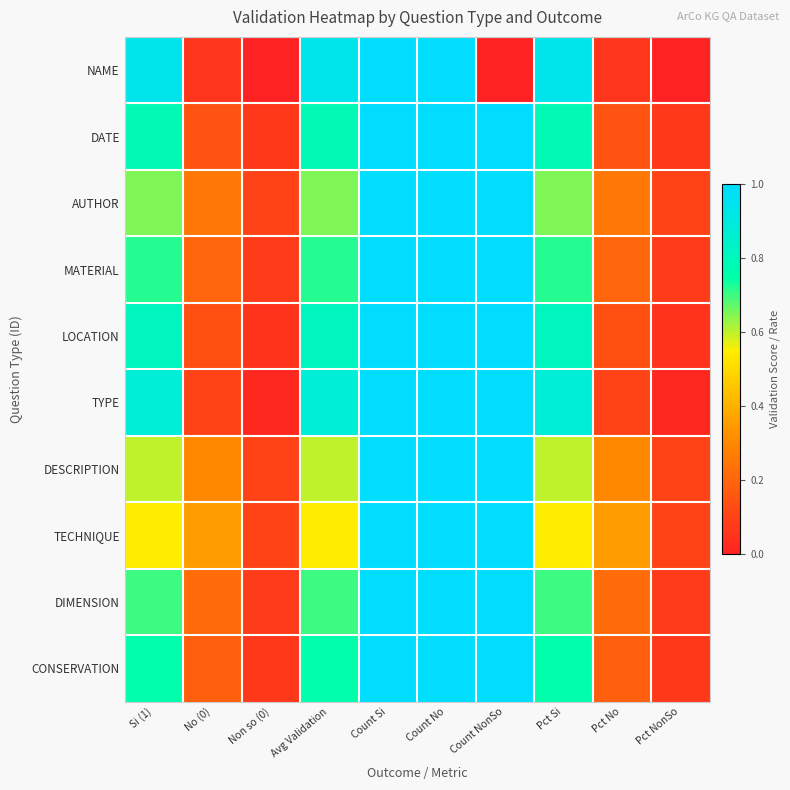

Reading left to right, list all the values displayed in this chart.

NAME: Si (1)=0.9	No (0)=0.1	Non so (0)=0.0	Avg Validation=0.9	Count Si=180.0	Count No=11.0	Count NonSo=0.0	Pct Si=0.9	Pct No=0.1	Pct NonSo=0.0
DATE: Si (1)=0.8	No (0)=0.1	Non so (0)=0.1	Avg Validation=0.8	Count Si=149.0	Count No=29.0	Count NonSo=13.0	Pct Si=0.8	Pct No=0.1	Pct NonSo=0.1
AUTHOR: Si (1)=0.7	No (0)=0.2	Non so (0)=0.1	Avg Validation=0.7	Count Si=124.0	Count No=48.0	Count NonSo=19.0	Pct Si=0.7	Pct No=0.2	Pct NonSo=0.1
MATERIAL: Si (1)=0.7	No (0)=0.2	Non so (0)=0.1	Avg Validation=0.7	Count Si=138.0	Count No=38.0	Count NonSo=15.0	Pct Si=0.7	Pct No=0.2	Pct NonSo=0.1
LOCATION: Si (1)=0.8	No (0)=0.1	Non so (0)=0.1	Avg Validation=0.8	Count Si=155.0	Count No=27.0	Count NonSo=10.0	Pct Si=0.8	Pct No=0.1	Pct NonSo=0.1
TYPE: Si (1)=0.9	No (0)=0.1	Non so (0)=0.0	Avg Validation=0.9	Count Si=168.0	Count No=19.0	Count NonSo=4.0	Pct Si=0.9	Pct No=0.1	Pct NonSo=0.0
DESCRIPTION: Si (1)=0.6	No (0)=0.3	Non so (0)=0.1	Avg Validation=0.6	Count Si=115.0	Count No=57.0	Count NonSo=19.0	Pct Si=0.6	Pct No=0.3	Pct NonSo=0.1
TECHNIQUE: Si (1)=0.6	No (0)=0.3	Non so (0)=0.1	Avg Validation=0.6	Count Si=105.0	Count No=67.0	Count NonSo=19.0	Pct Si=0.6	Pct No=0.3	Pct NonSo=0.1
DIMENSION: Si (1)=0.7	No (0)=0.2	Non so (0)=0.1	Avg Validation=0.7	Count Si=134.0	Count No=42.0	Count NonSo=15.0	Pct Si=0.7	Pct No=0.2	Pct NonSo=0.1
CONSERVATION: Si (1)=0.8	No (0)=0.2	Non so (0)=0.1	Avg Validation=0.8	Count Si=143.0	Count No=34.0	Count NonSo=13.0	Pct Si=0.8	Pct No=0.2	Pct NonSo=0.1